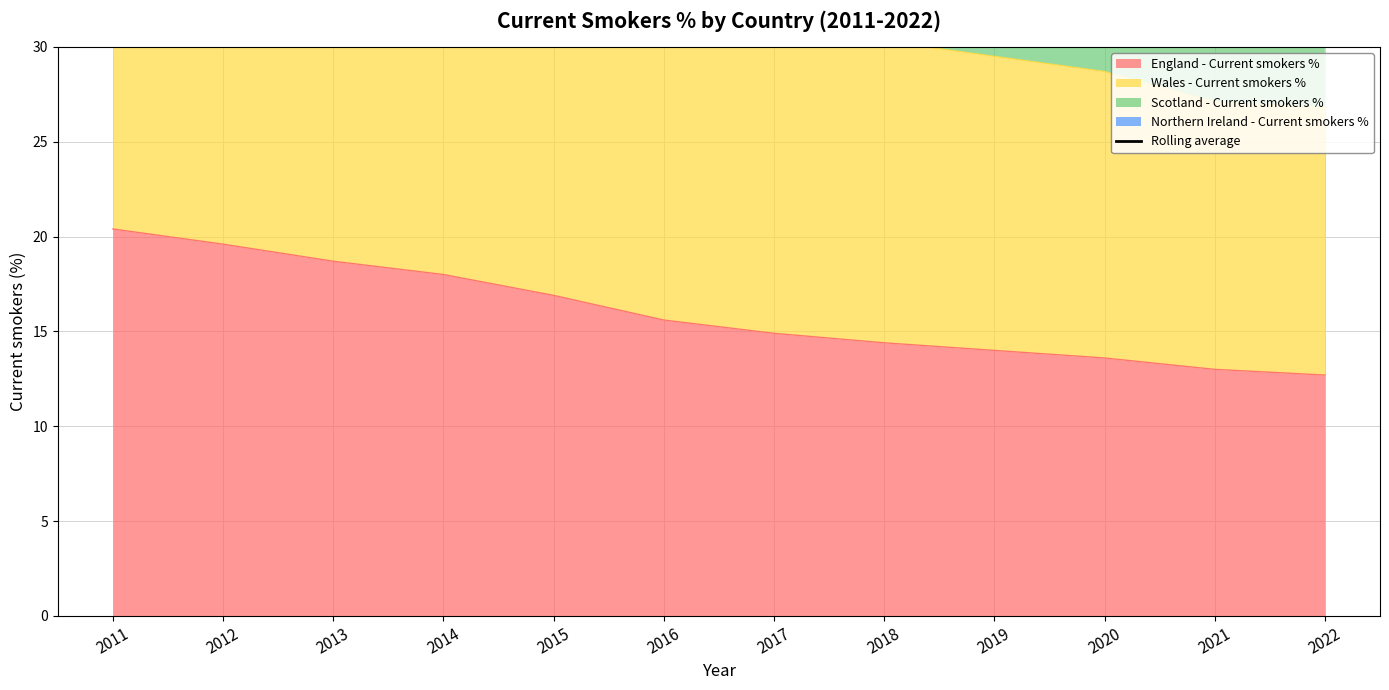

Which category has the highest value in the England - Current smokers % series?

2011